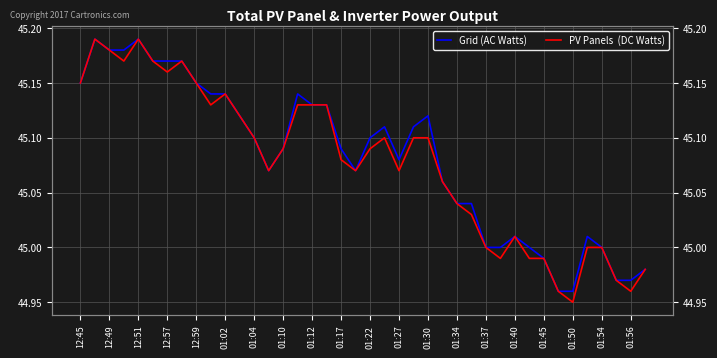

Between 01:56 and 01:22, which is larger?

01:22